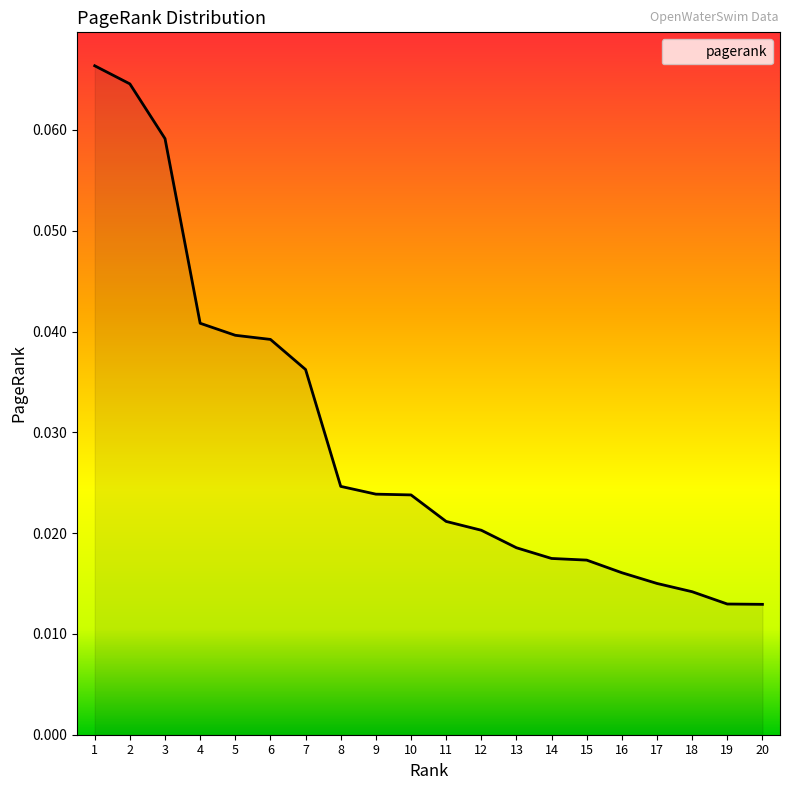

What is the sum of all values?

0.6